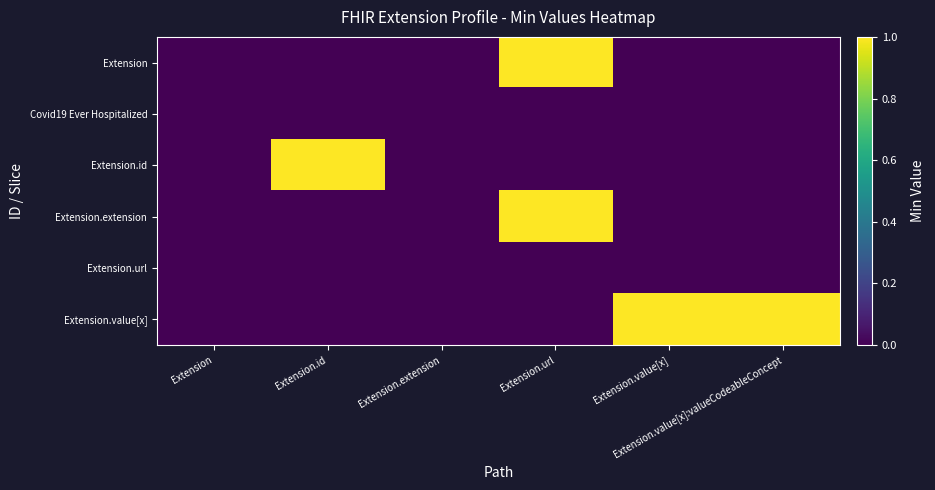

Which series has the largest total across all categories?

Extension.value[x]